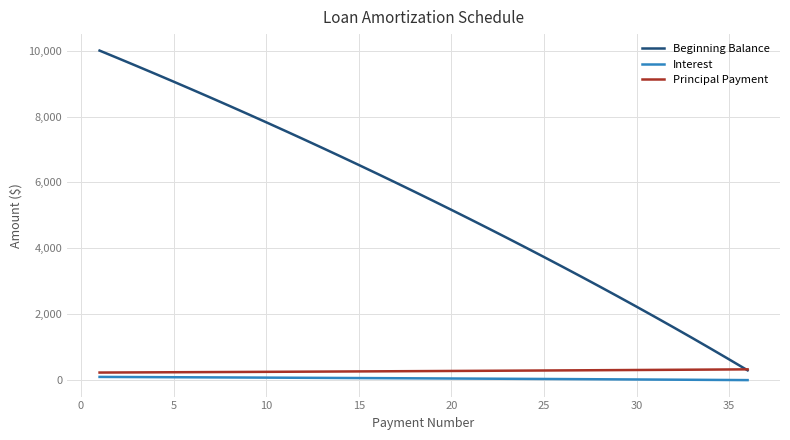

What is the highest value of the Principal Payment series?

329.2